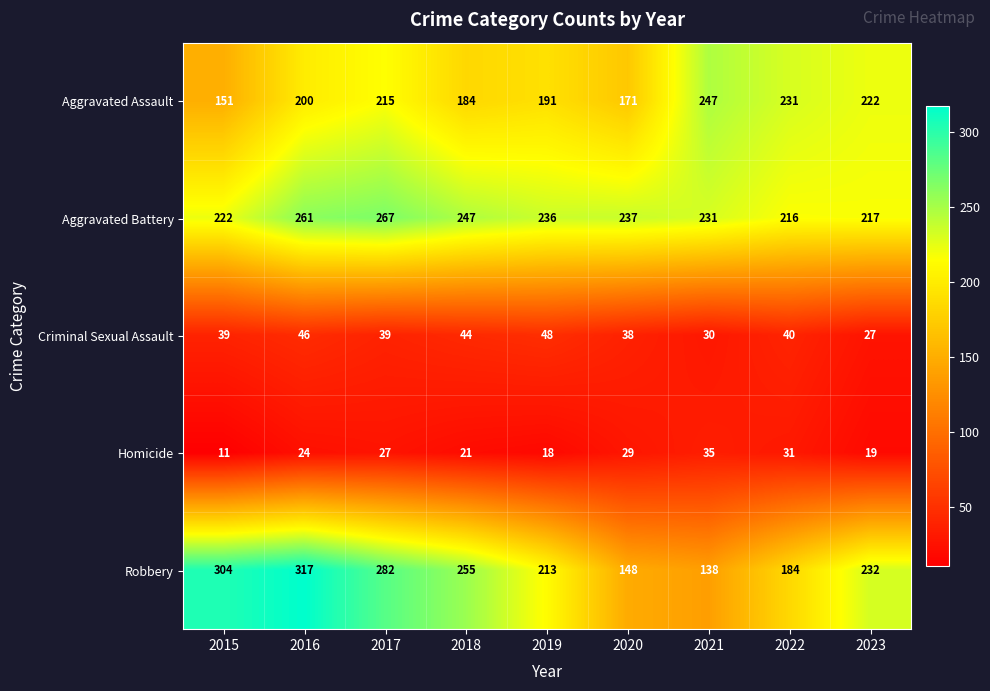

Which label corresponds to the largest value in the chart?

2016